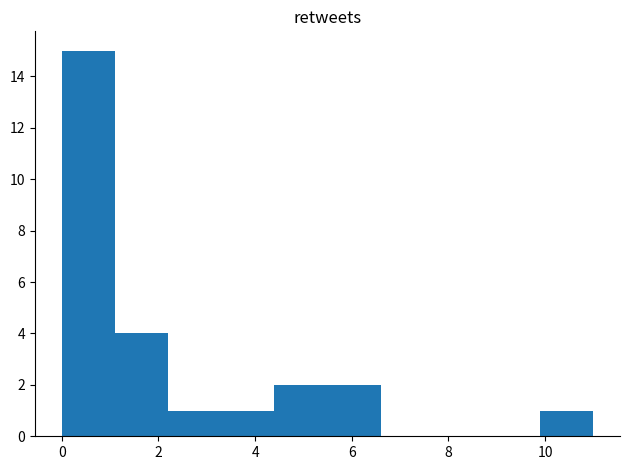

Reading left to right, transcribe this chart: for each bar, give the range it covers on the x-axis and its height. Neither the bar edges nor the heights are printed on the chart, so give them approximately, as read against the axes.

0.0 to 1.1: 15
1.1 to 2.2: 4
2.2 to 3.3: 1
3.3 to 4.4: 1
4.4 to 5.5: 2
5.5 to 6.6: 2
6.6 to 7.7: 0
7.7 to 8.8: 0
8.8 to 9.9: 0
9.9 to 11.0: 1